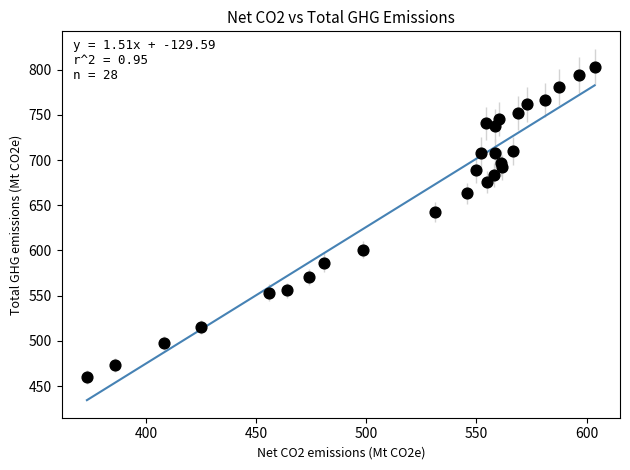

What Y value in the scatter plot is closest to 631?

642.5